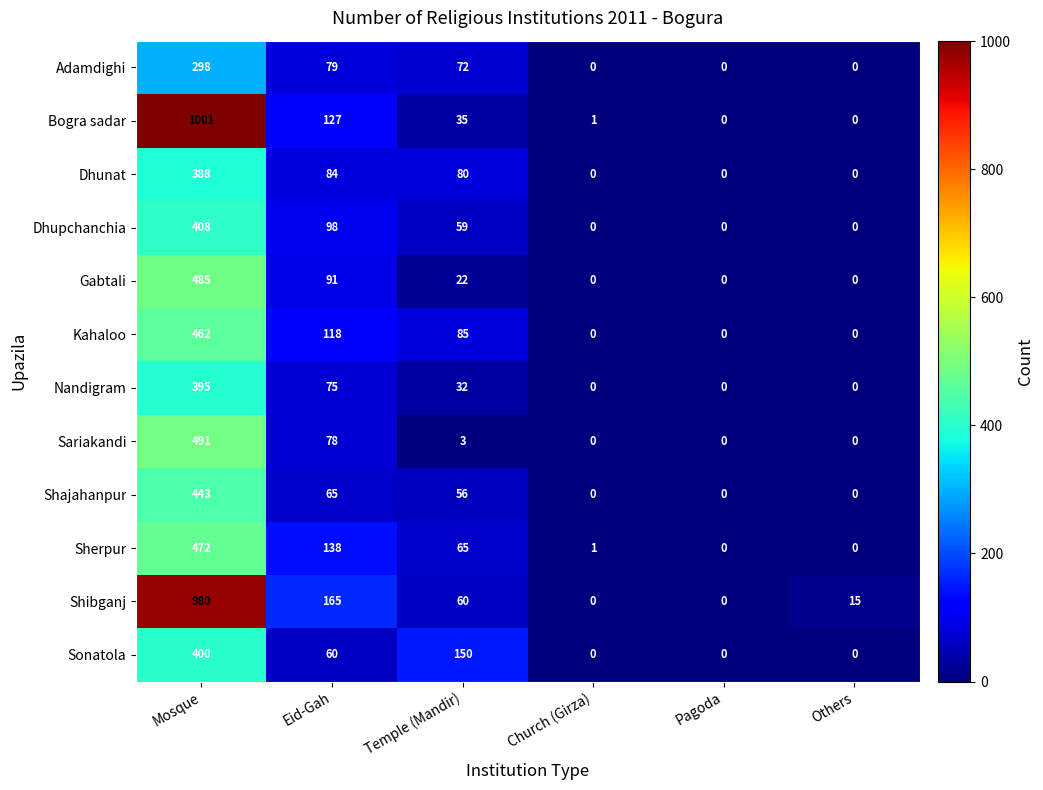

What is the greatest value displayed?

1001